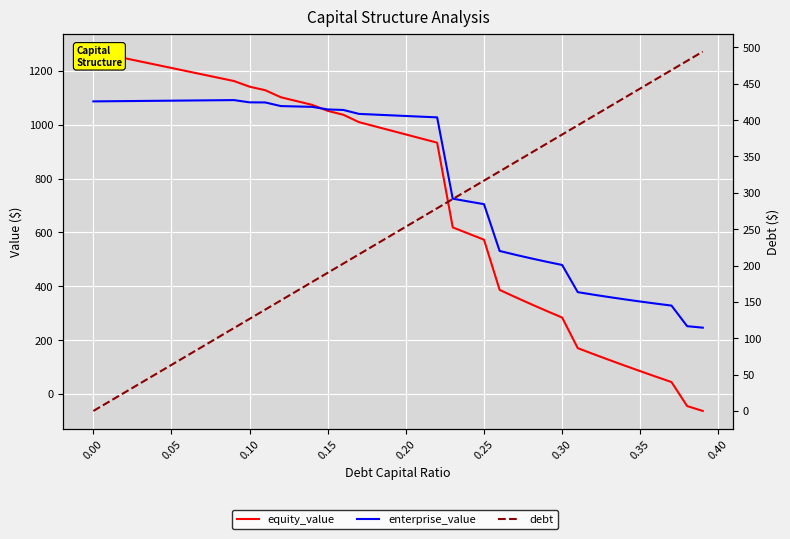

Rank the series by their maximum value, from lowest to highest.

debt, enterprise_value, equity_value